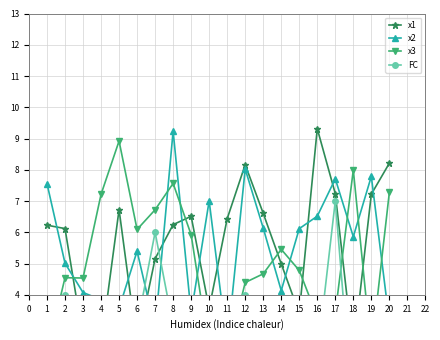

How many intersections are there between x1 and x3?

6